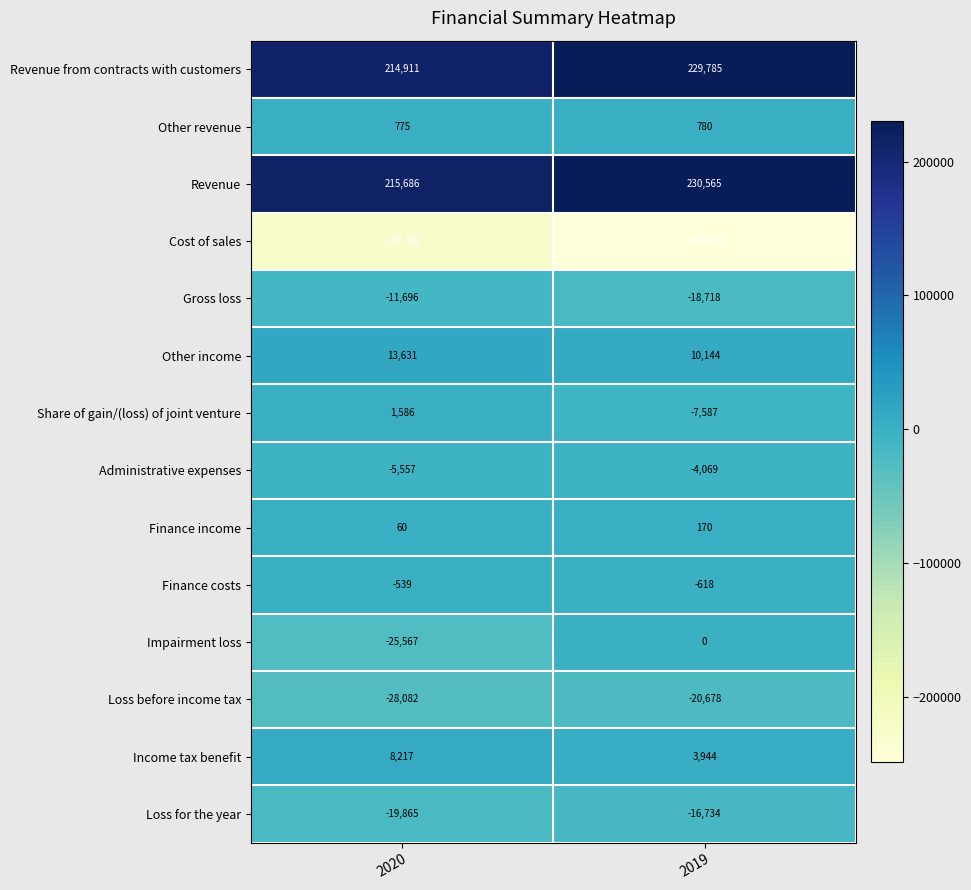

Between 2020 and 2019, which series saw the biggest shift?

Impairment loss